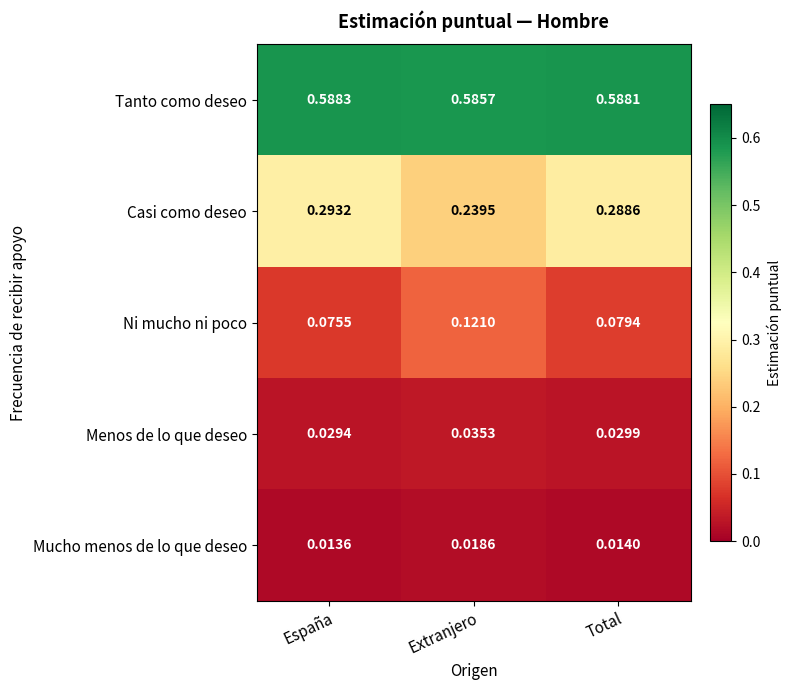

Between Extranjero and Total, which series saw the biggest shift?

Casi como deseo